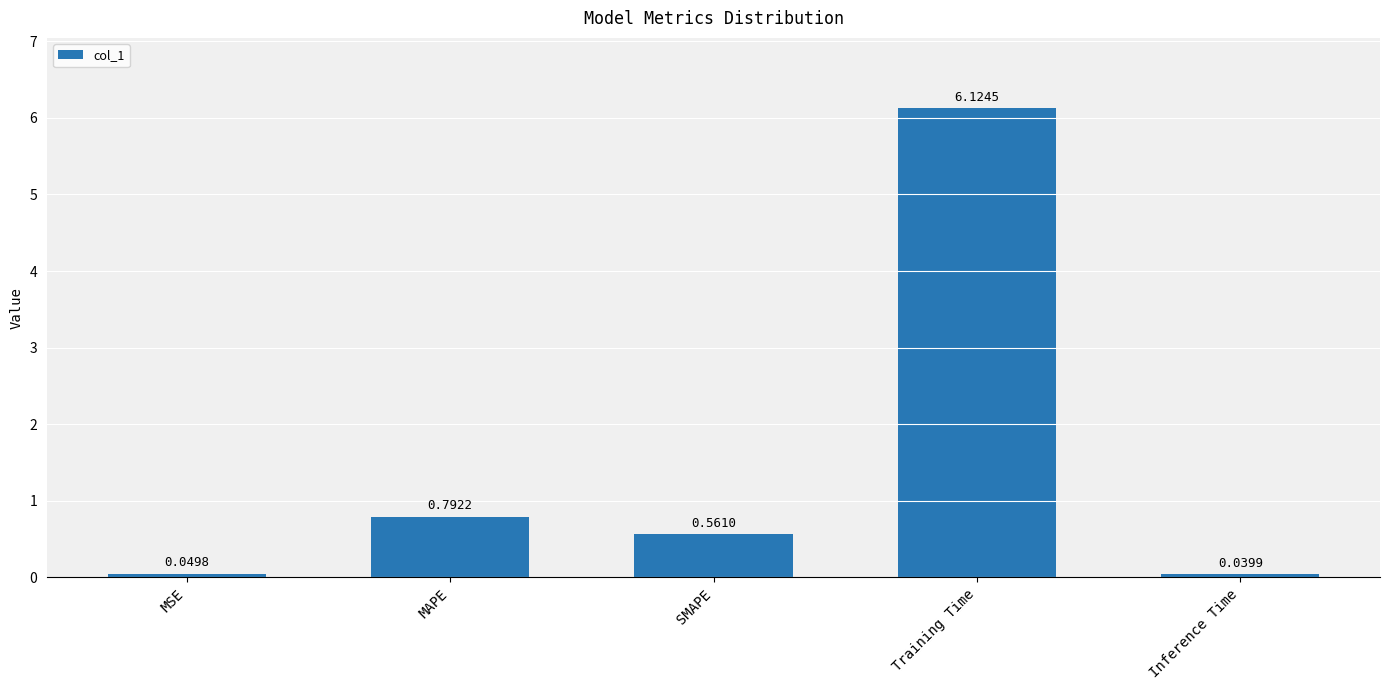

What is the difference between the maximum and minimum values?

6.1